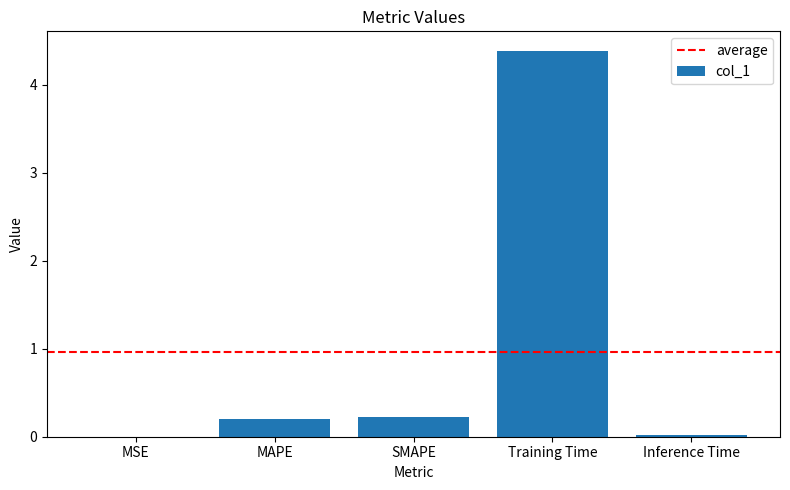

At which category does the chart reach its peak across all series?

Training Time